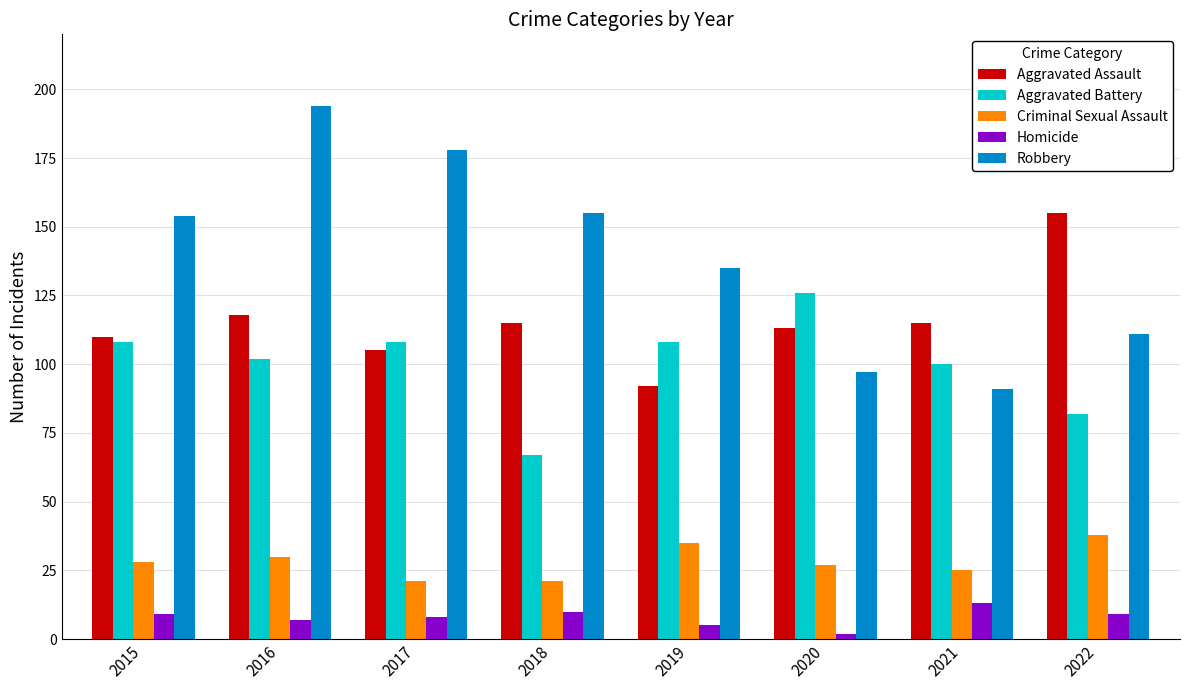

At which category is the sum across all series the highest?

2016